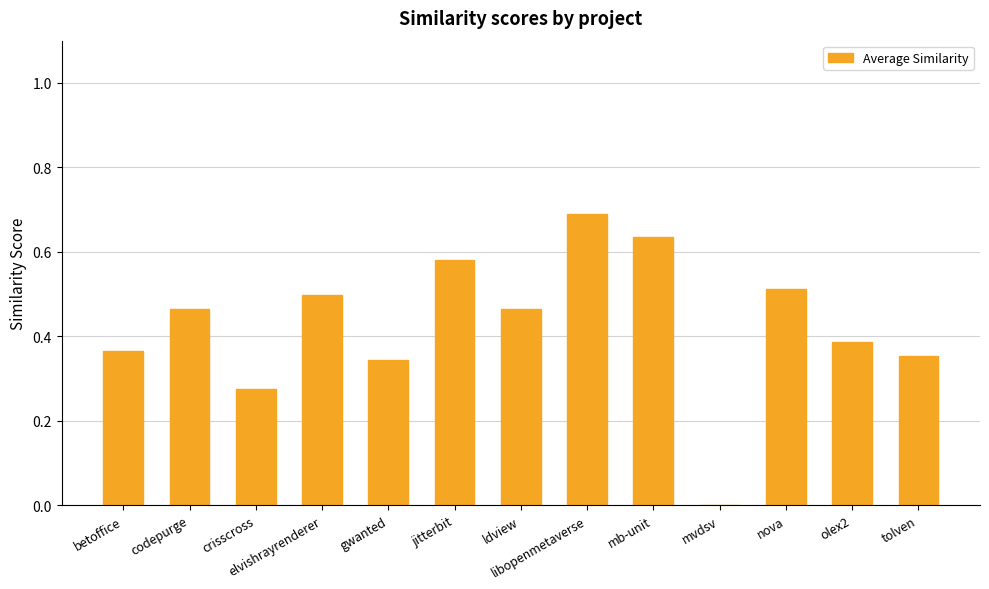

How many series are shown in this chart?

1